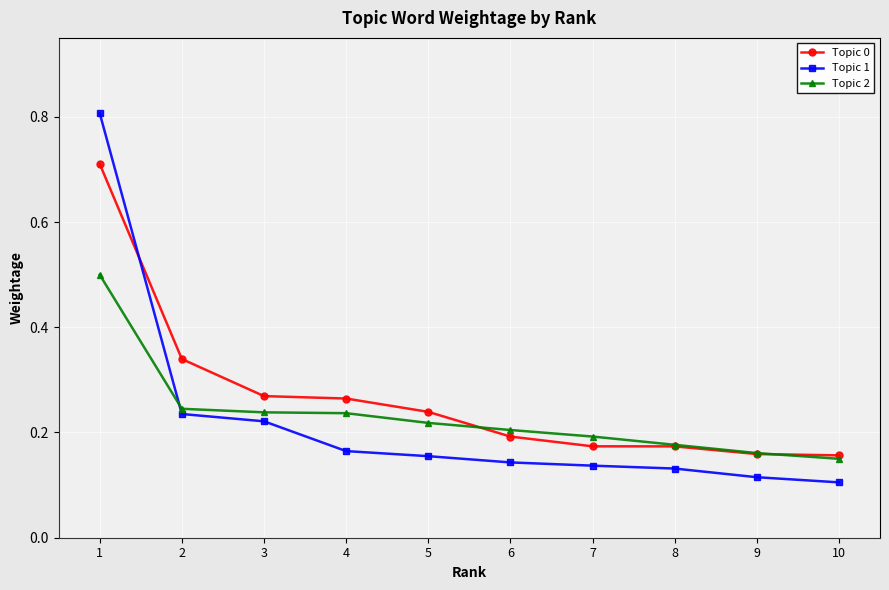

Rank the series by their maximum value, from highest to lowest.

Topic 1, Topic 0, Topic 2